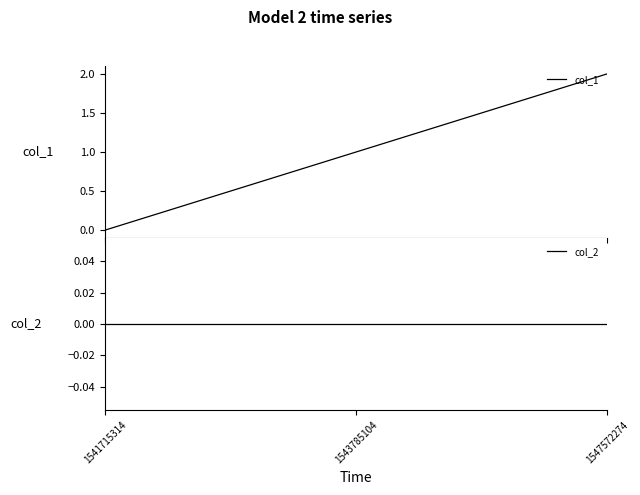

The col_2 series shows 0 at 1547572274. True or false?

True